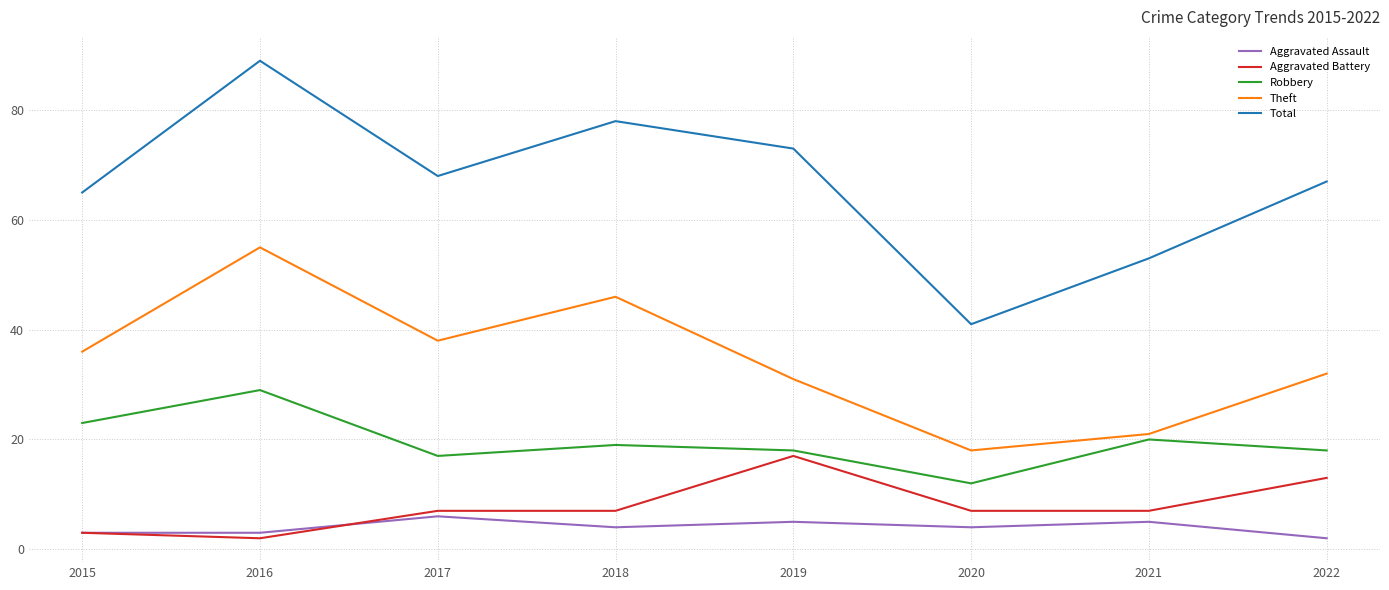

Does the chart display data point markers on the line(s)?

No